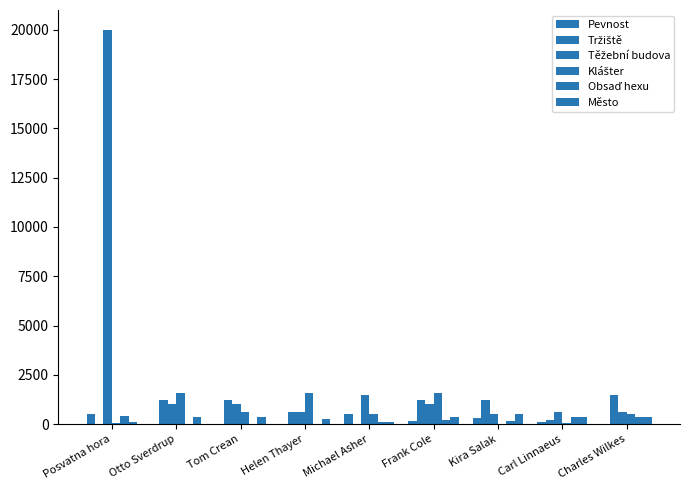

Rank the categories by Pevnost value from highest to lowest.

Posvatna hora, Michael Asher, Kira Salak, Frank Cole, Carl Linnaeus, Otto Sverdrup, Tom Crean, Helen Thayer, Charles Wilkes